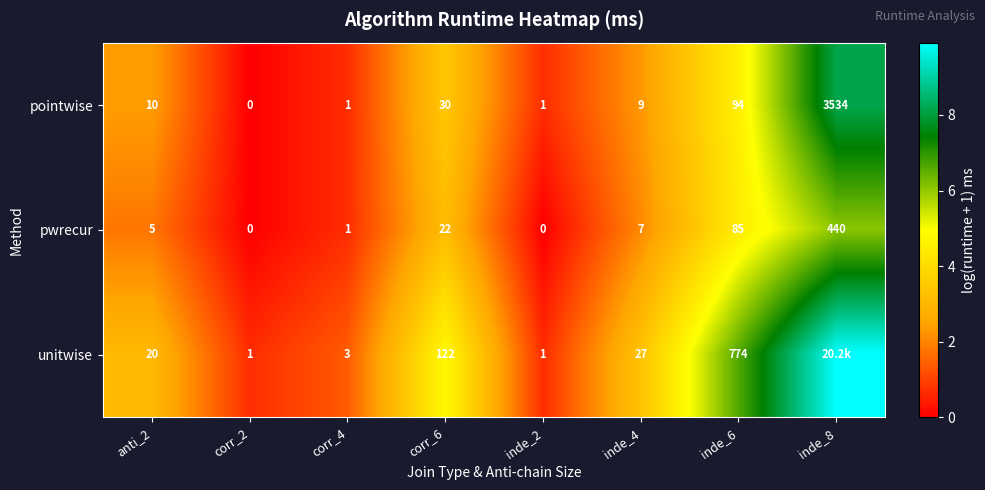

Between corr_4 and corr_6, which series saw the biggest shift?

unitwise